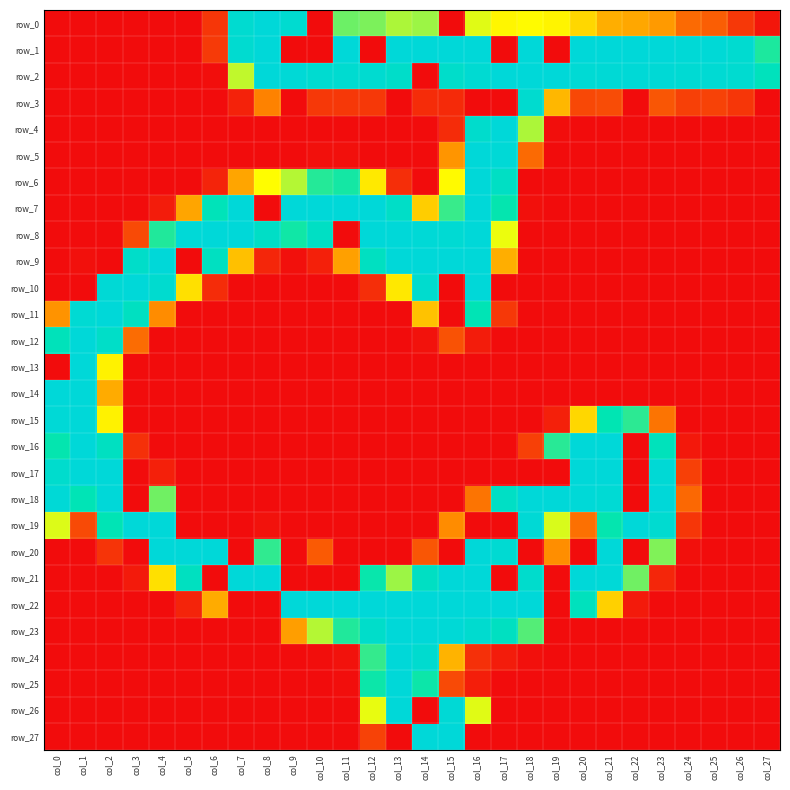

How many data points does each series have?

28